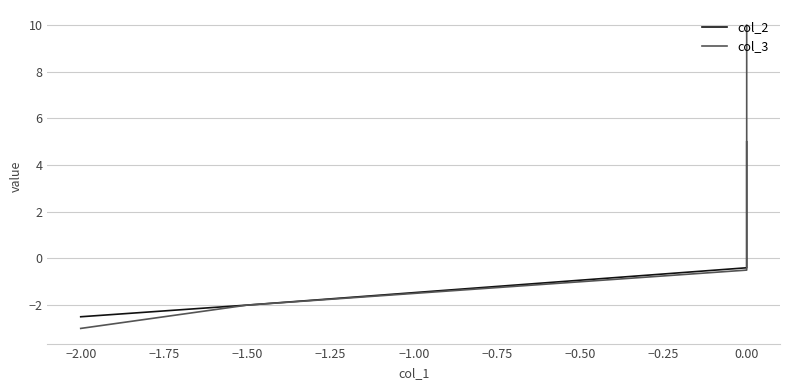

How many data points does each series have?

4